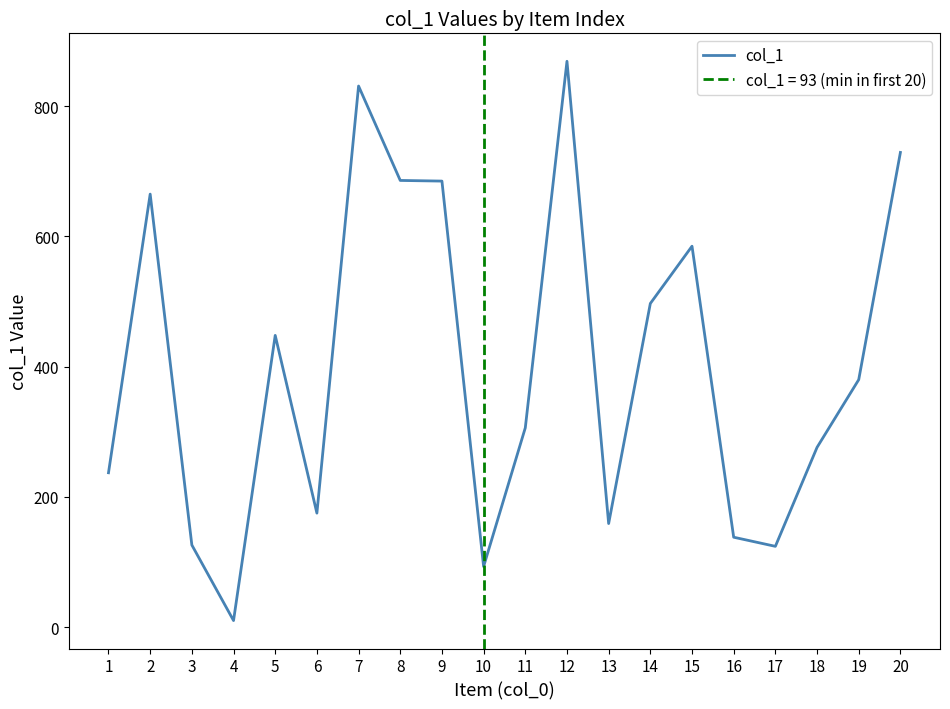

How many lines are shown in the chart?

1